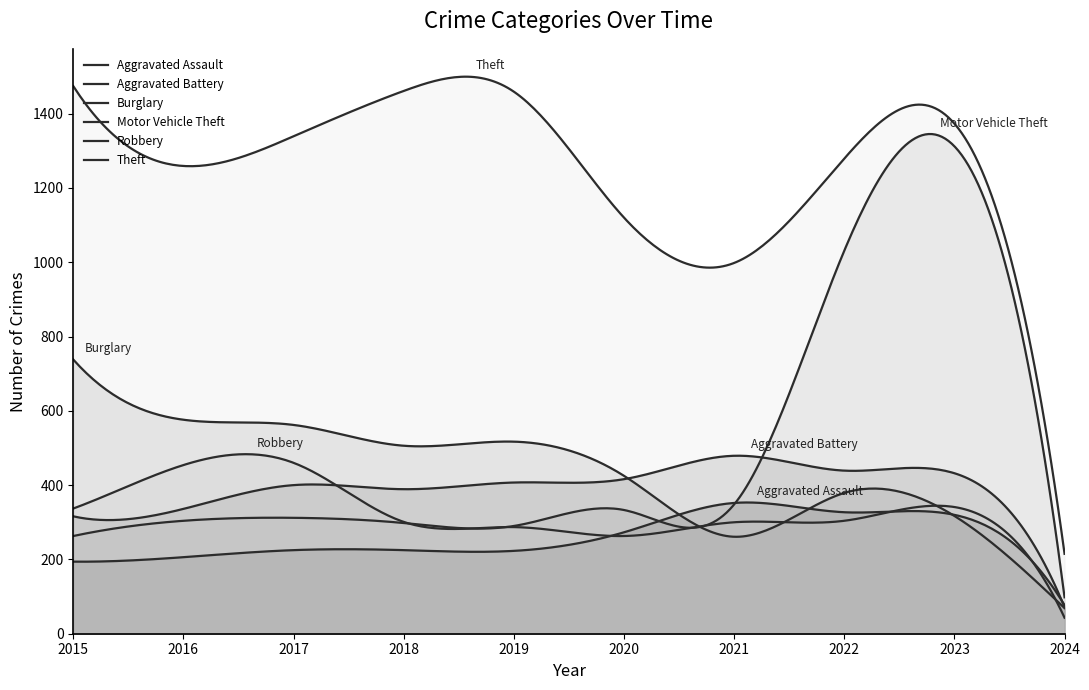

Reading left to right, list all the values displayed in this chart.

Aggravated Assault: 194	206	225	225	223	273	352	327	320	77
Aggravated Battery: 316	336	400	389	407	416	479	439	432	71
Burglary: 738	576	562	506	517	425	261	379	317	69
Motor Vehicle Theft: 263	304	312	298	290	333	348	1031	1312	98
Robbery: 337	454	460	301	287	263	300	304	341	43
Theft: 1474	1259	1339	1461	1459	1120	998	1279	1373	215